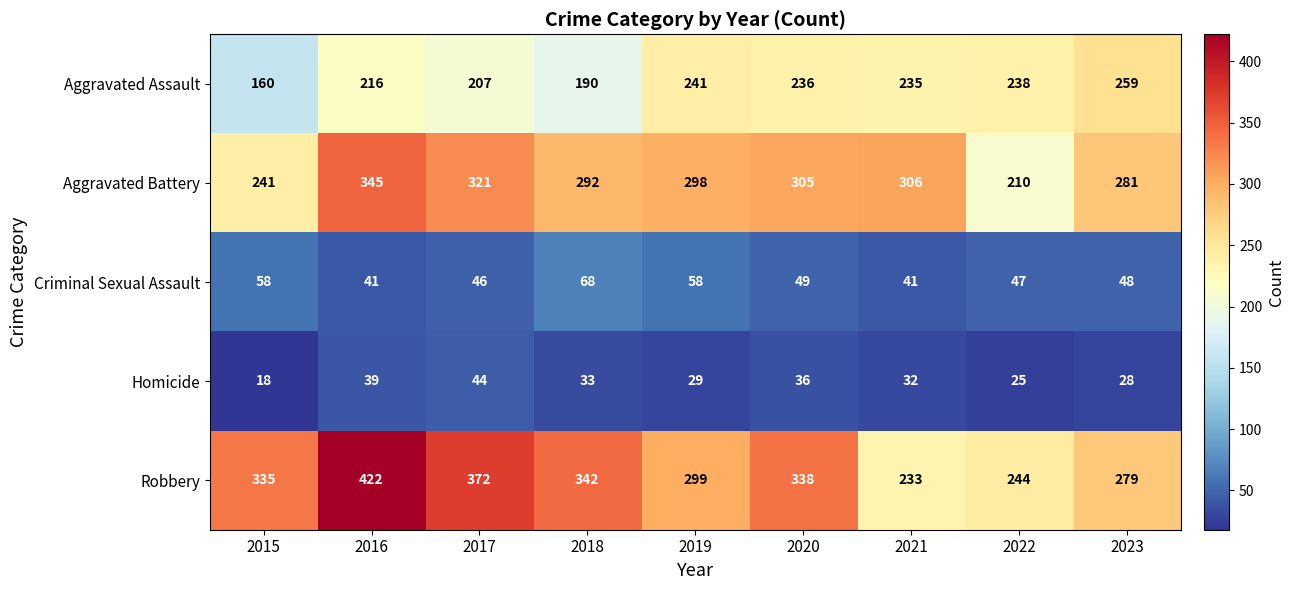

What is the sum of all Aggravated Battery values?

2599